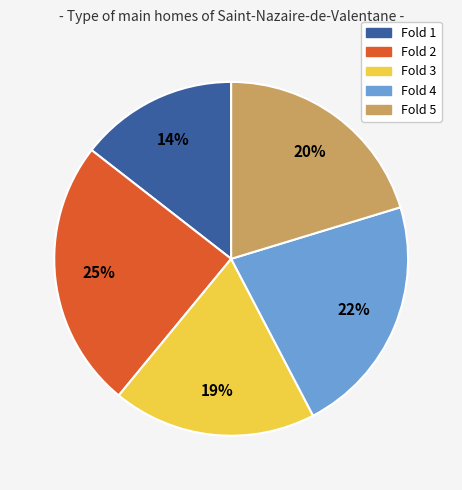

Is there a majority slice in this chart?

No